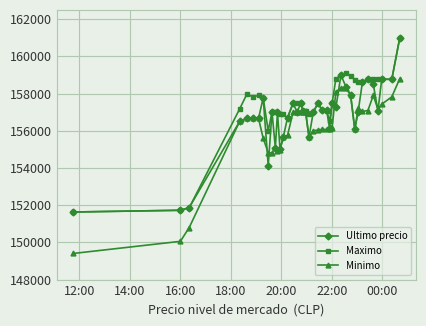

What is the value of the Maximo point at the 20th from the left?

157050